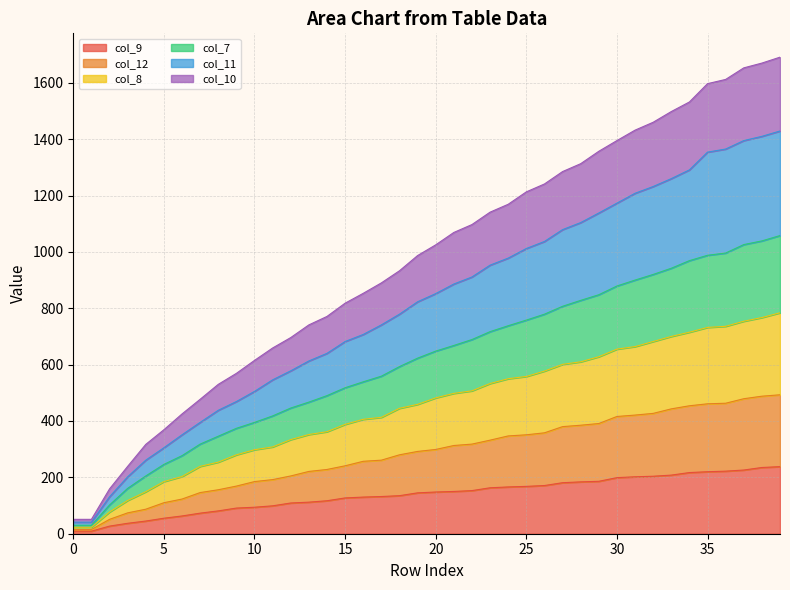

At which category is the sum across all series the highest?

39